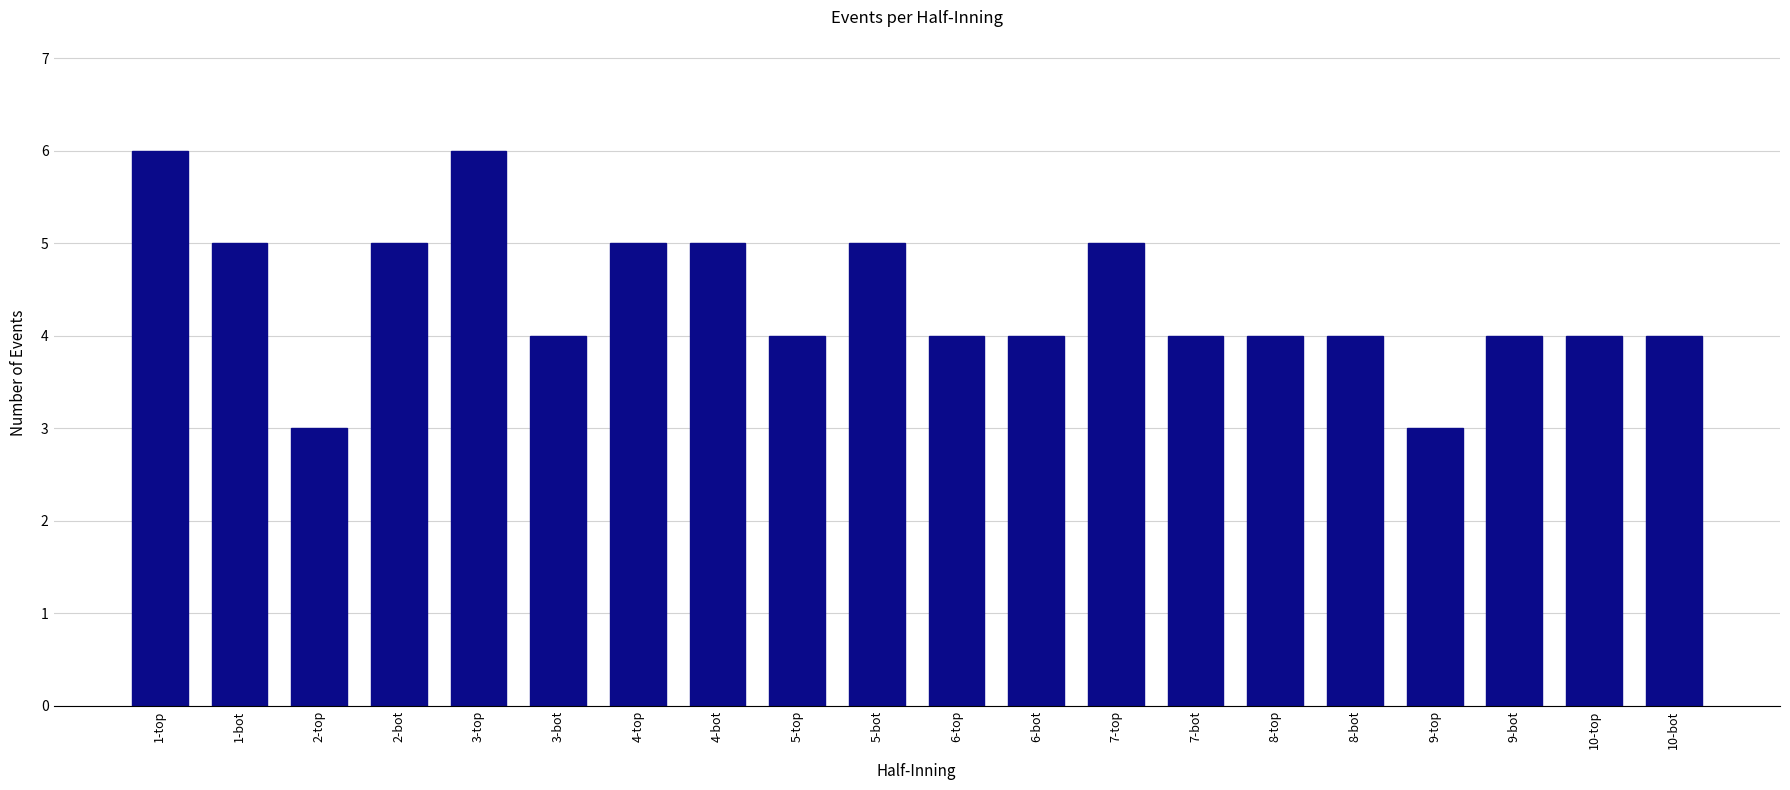

What is the sum of all values?

88